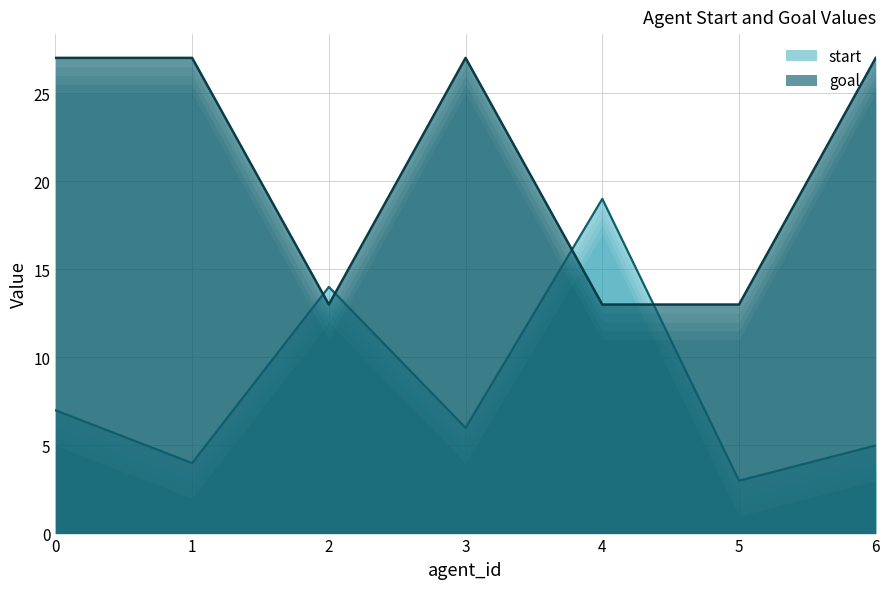

What is the sum of all start values?

58